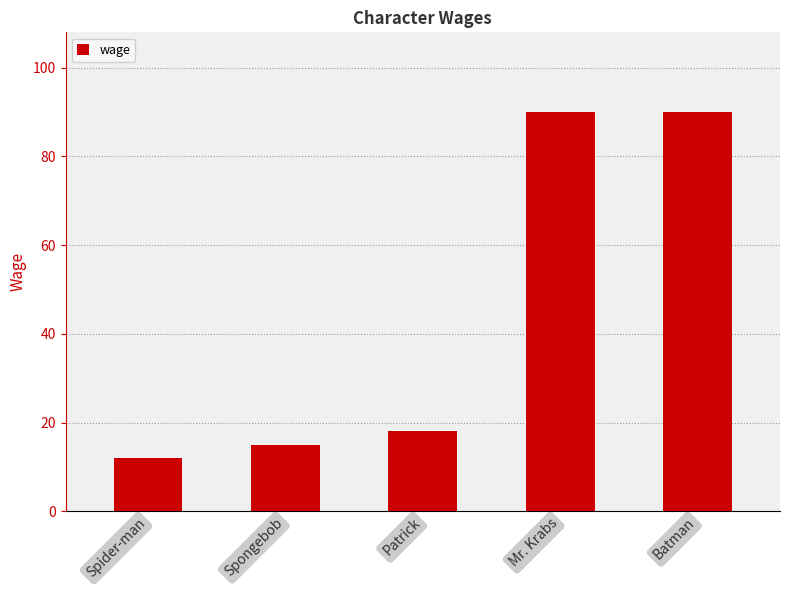

How many series are shown in this chart?

1